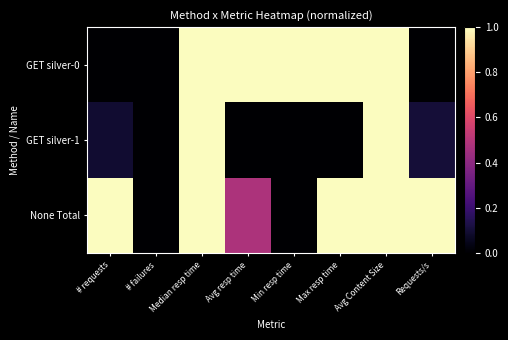

Between # failures and Avg Content Size, which series saw the biggest shift?

GET silver-0